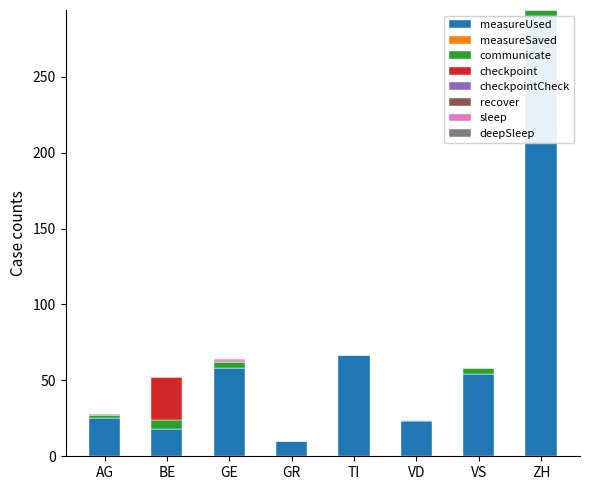

Reading right to left, what are all the values shown in this chart?

measureUsed: 290	54	23	67	10	58	18	25
communicate: 4	4	1	0	0	4	6	2
checkpoint: 0	0	0	0	0	0	28	0
recover: 0	0	0	0	0	1	0	1
sleep: 0	0	0	0	0	1	0	0